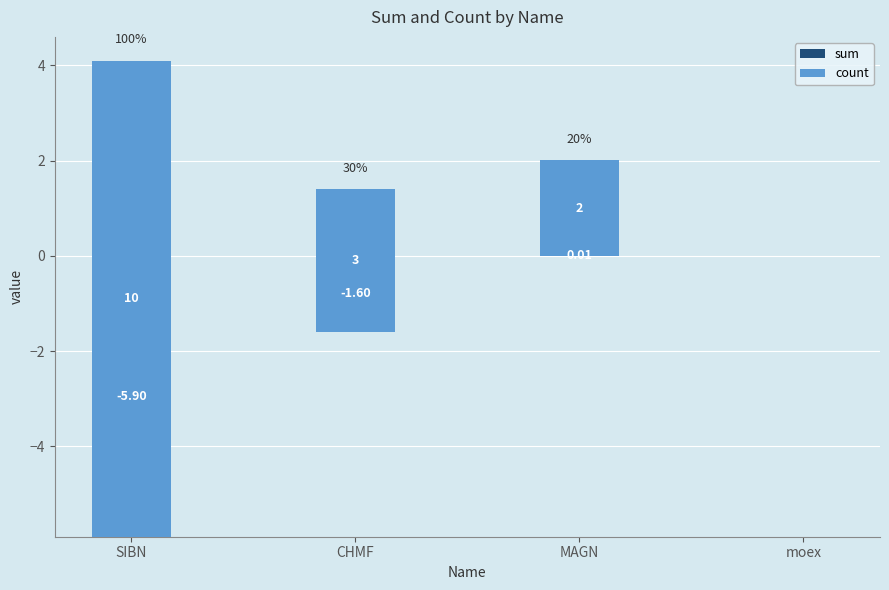

How many values in count are above zero?

3